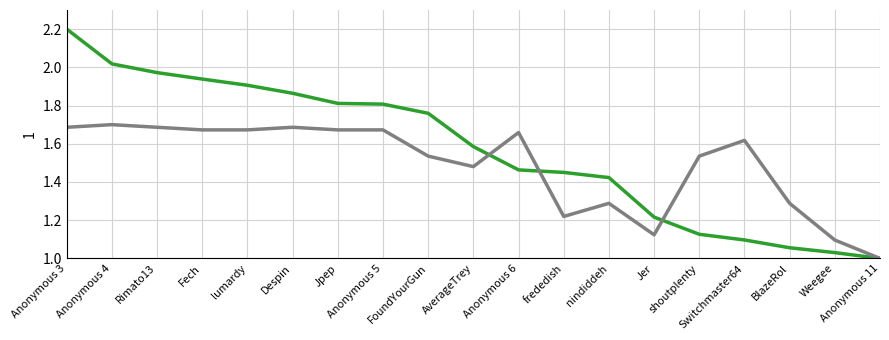

What is the greatest value displayed?

2.2